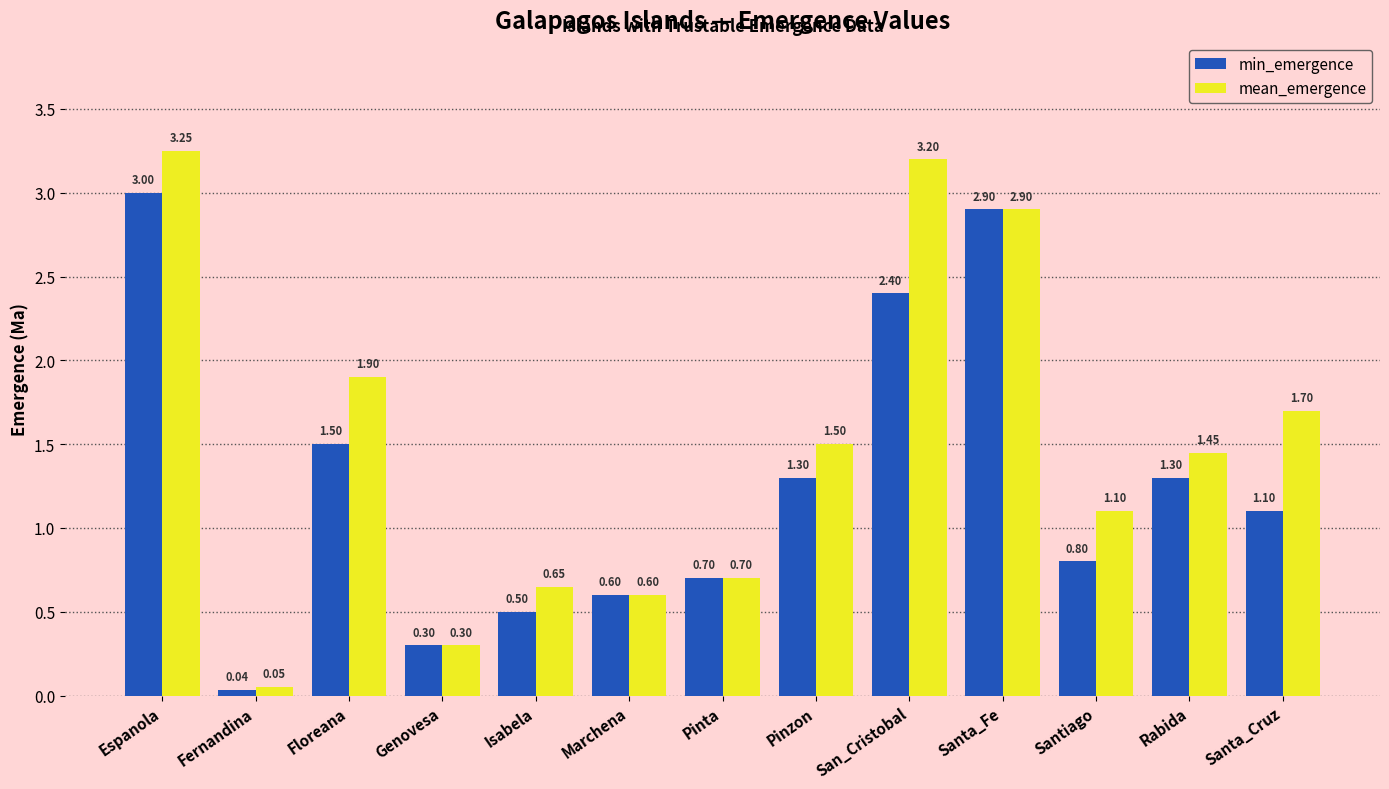

What is the sum of the mean_emergence values at San_Cristobal and Pinzon?

4.7